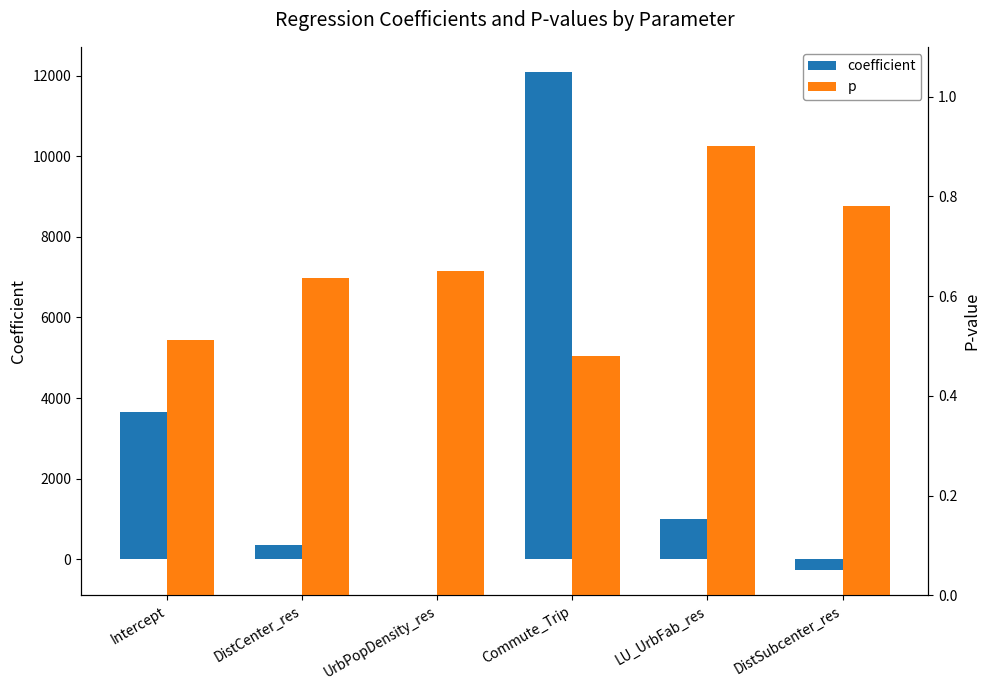

At which label is coefficient closest to 5911?

Intercept